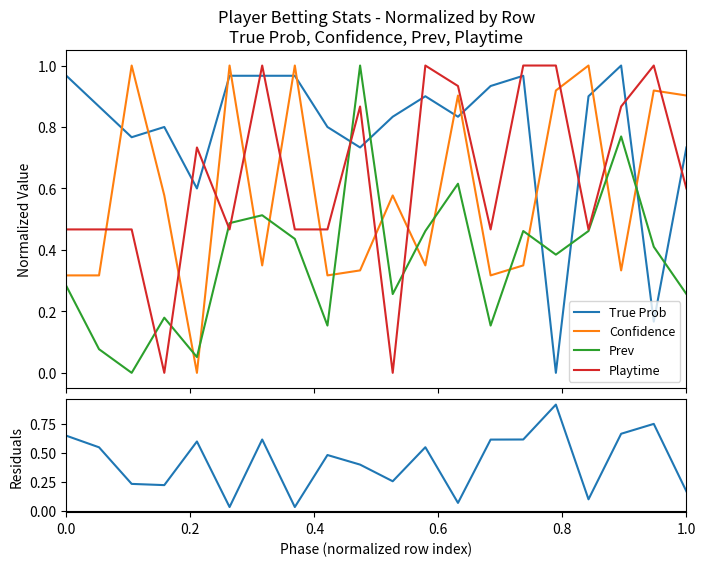

How many times do True Prob and Playtime cross each other?

12